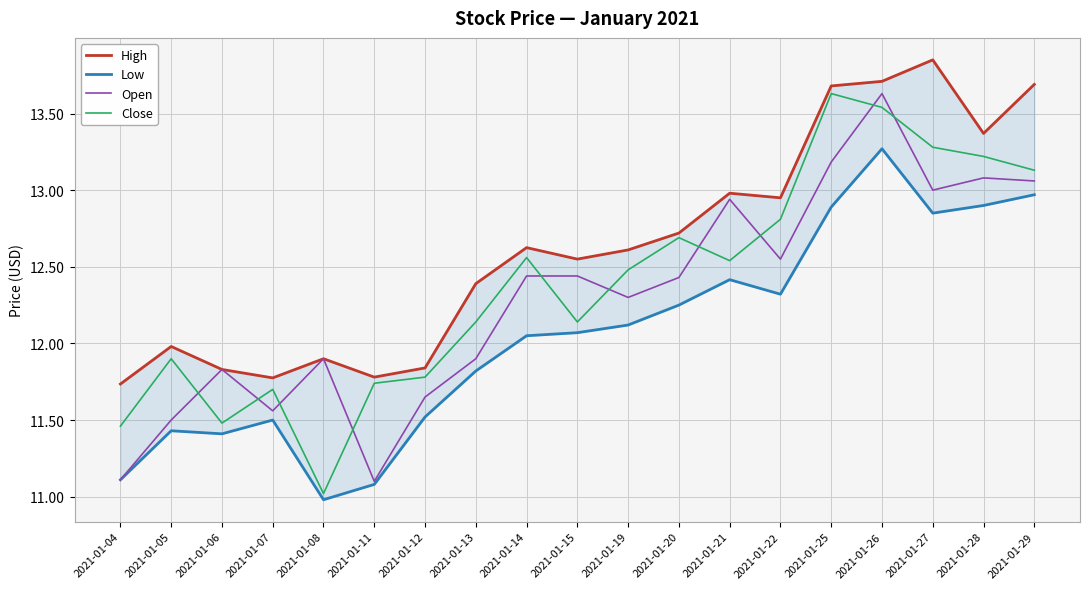

How many data points in High are above 12?

12